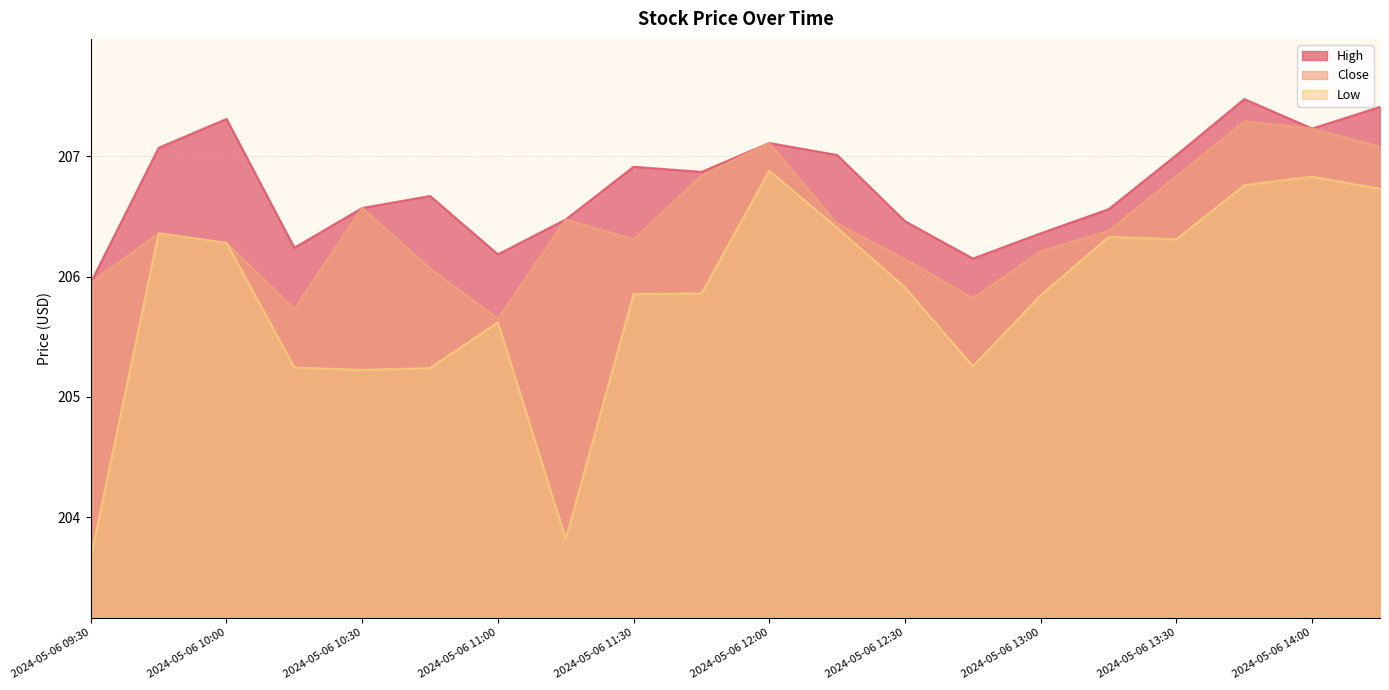

Between 2024-05-06 10:45 and 2024-05-06 11:45, which series saw the biggest shift?

Close